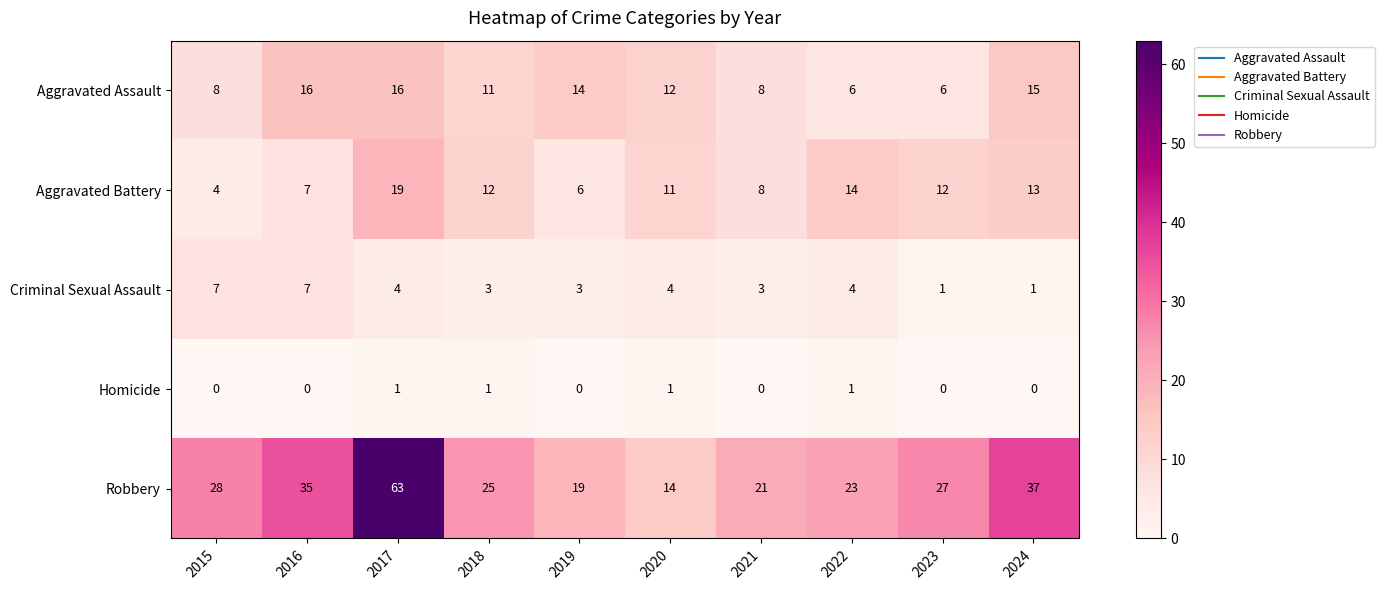

What is the maximum value shown in the chart?

63